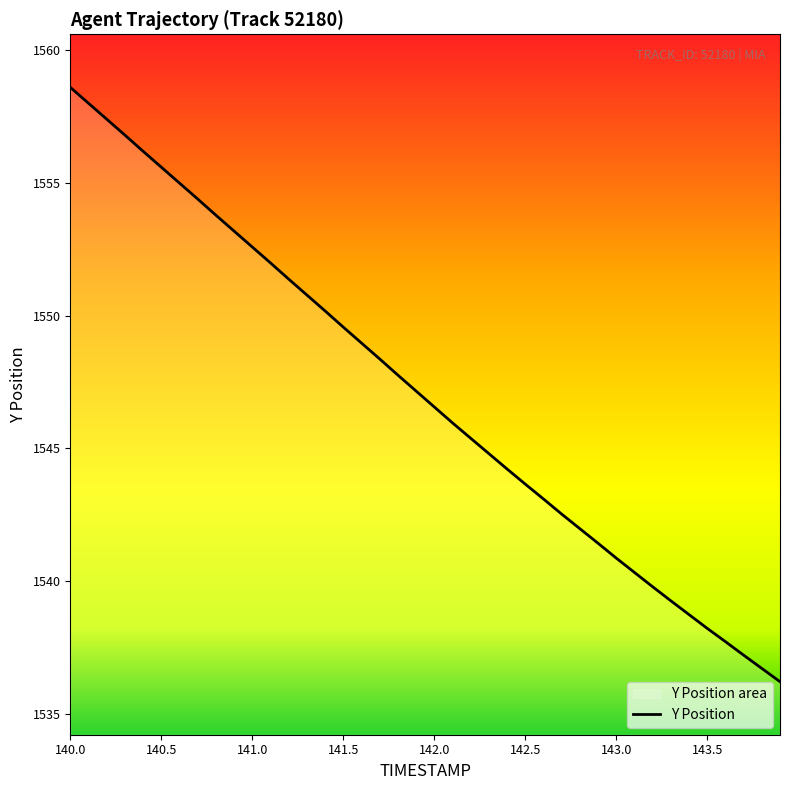

The chart shows a value of 1549.0 at 141.6. True or false?

True